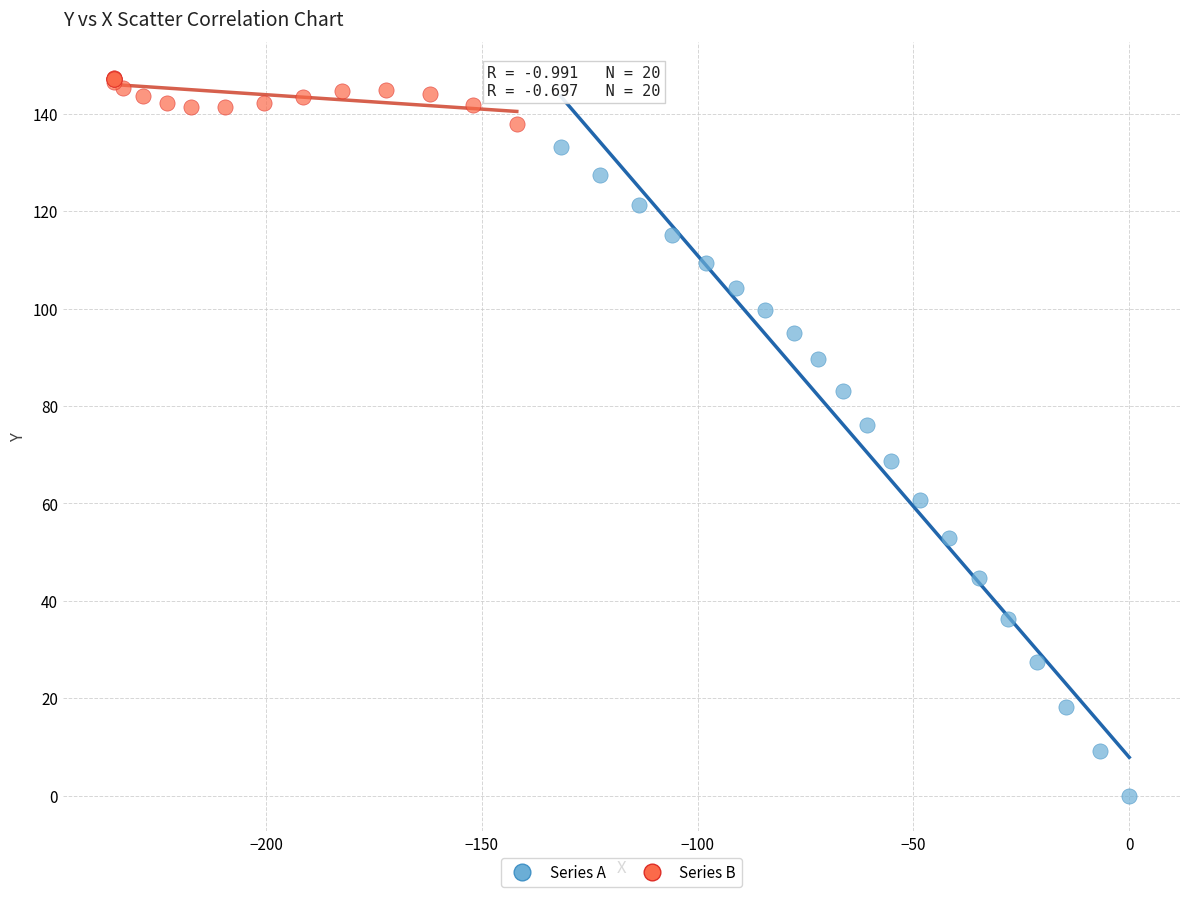

Which series contains the lowest Y value?

Series A